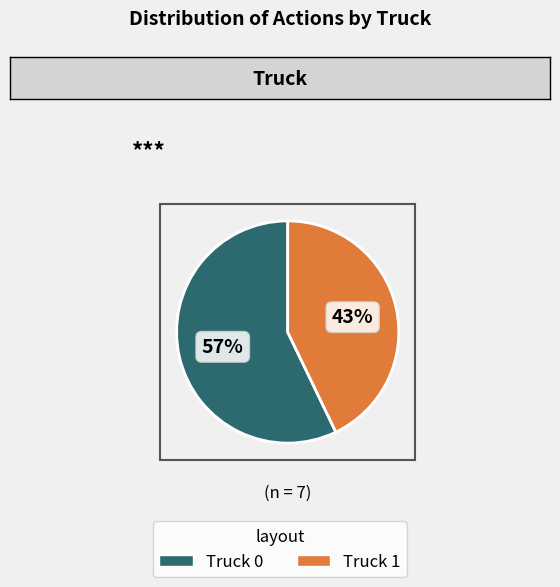

Which category has the biggest portion of the pie?

Truck 0